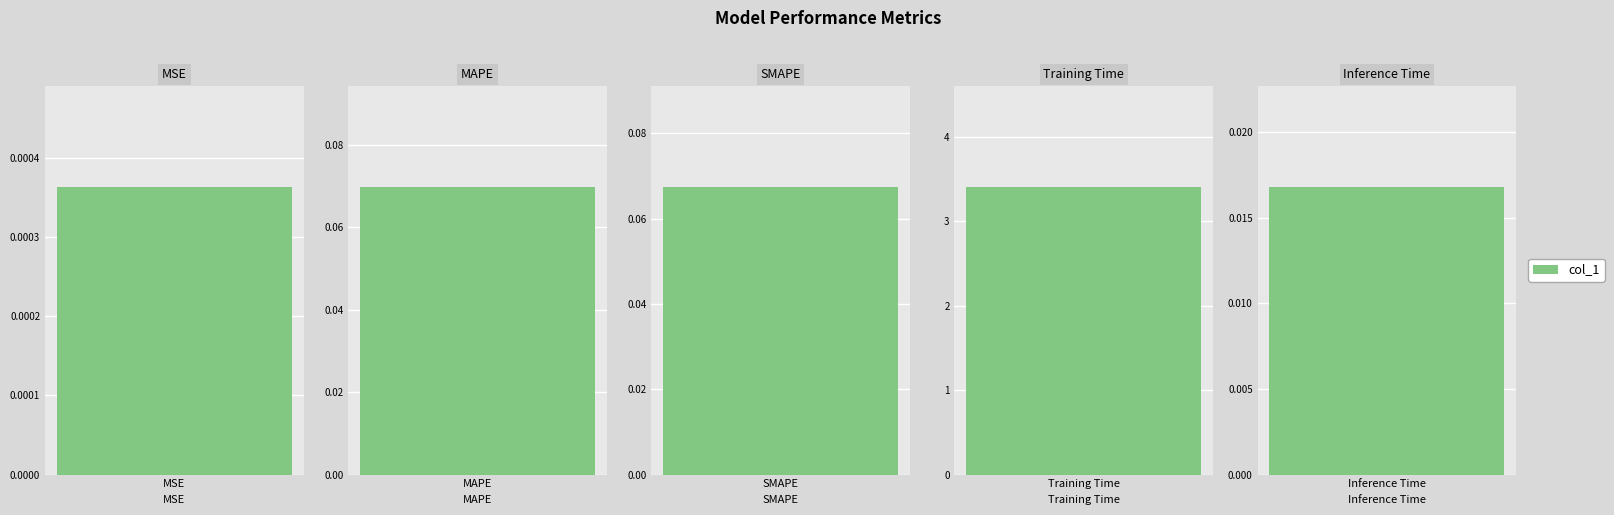

Reading right to left, what are all the values shown in this chart?

0.0	3.4	0.1	0.1	0.0